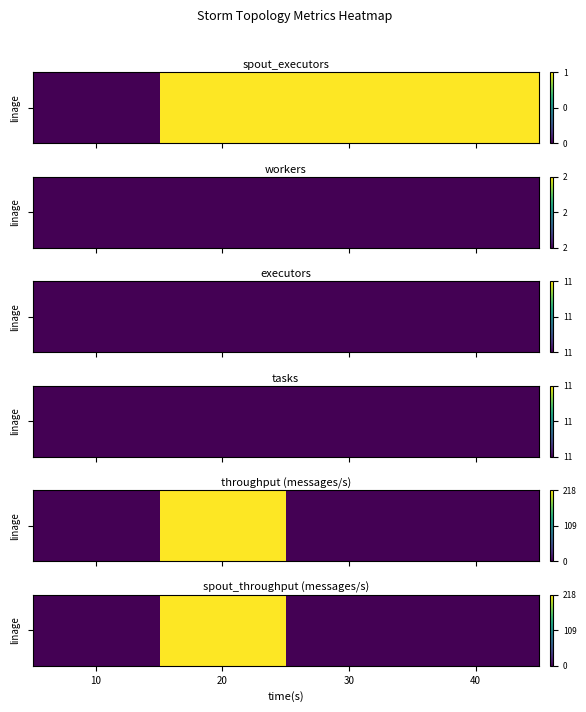

The chart shows a value of 0 at 40. True or false?

True